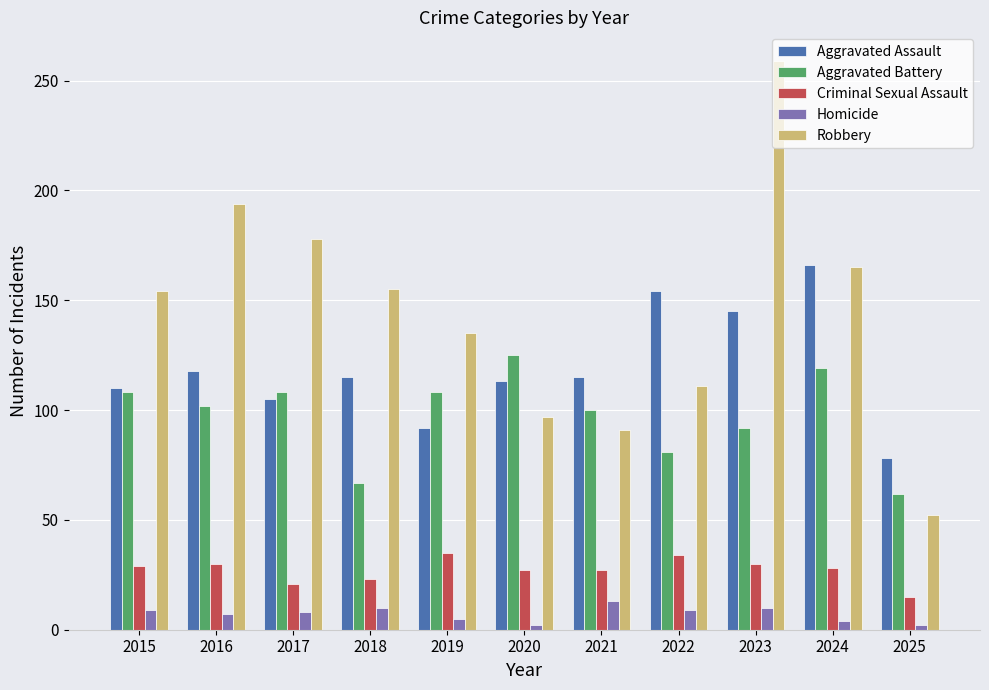

What is the approximate value of Homicide at 2024?

4